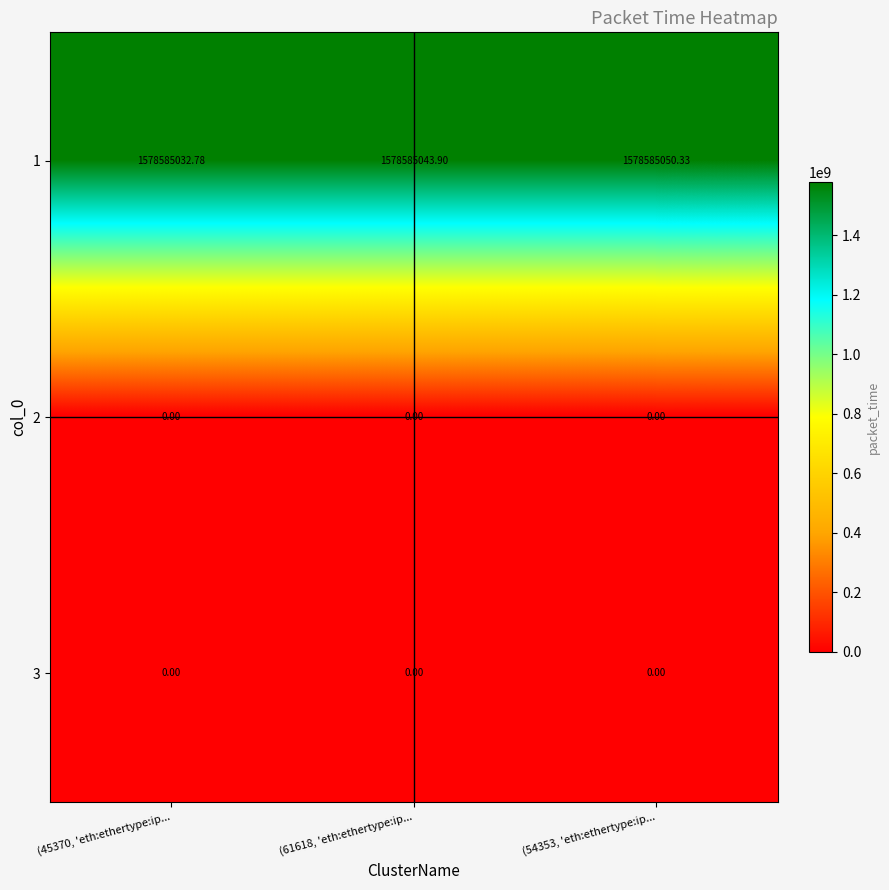

What is the maximum value shown in the chart?

1578585050.3